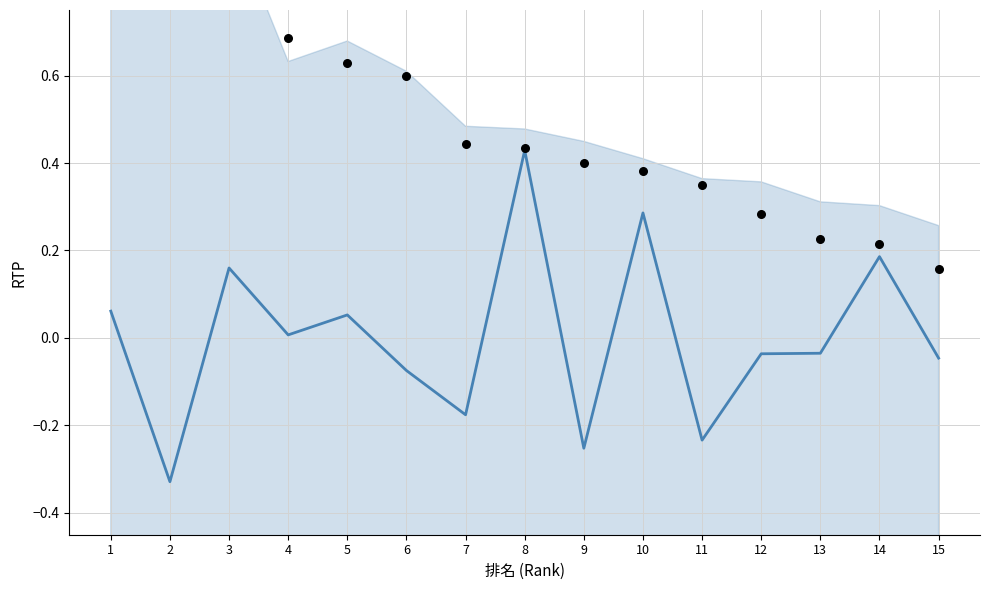

At which category is the sum across all series the highest?

3